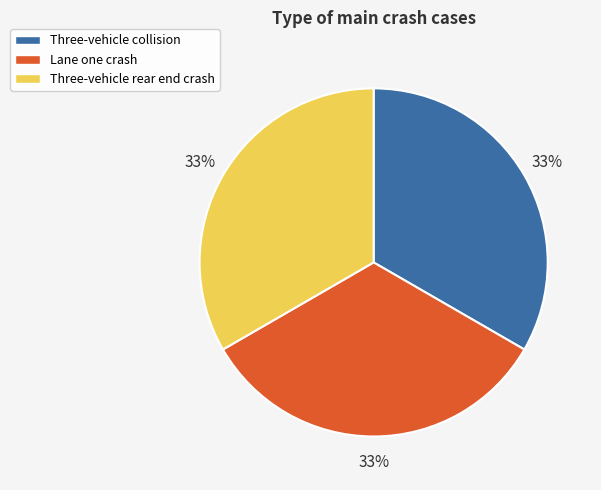

To the nearest percent, what is the average slice percentage?

33%